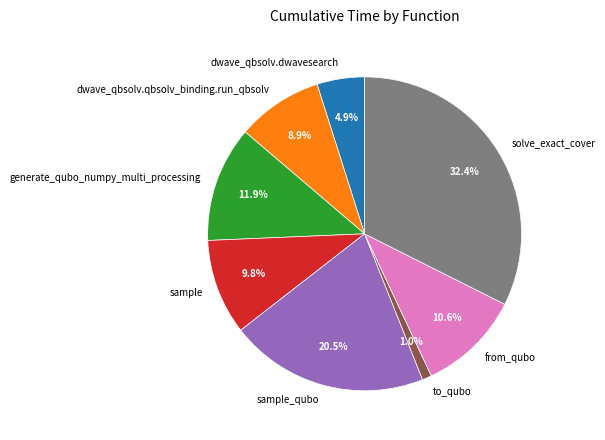

Which category has the smallest portion of the pie?

to_qubo